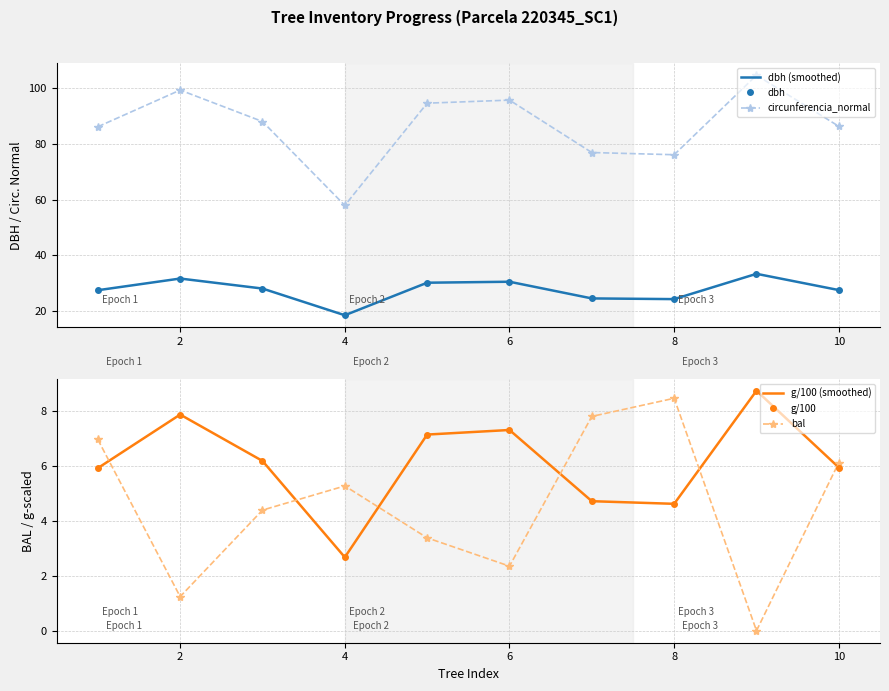

True or false: g/100 has a value of 4.6 at 8.

True